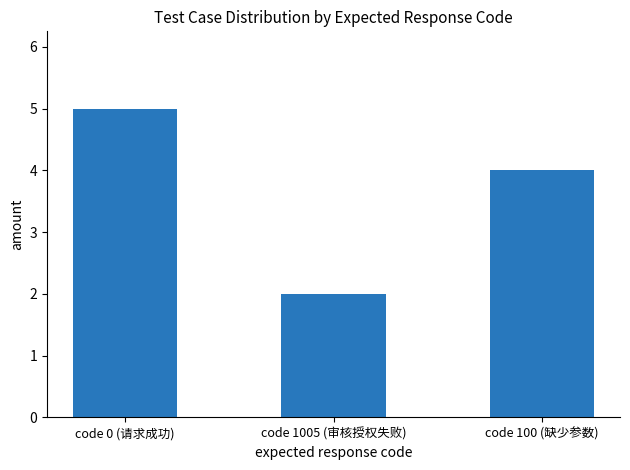

Count the values in the range 2 to 5.

3